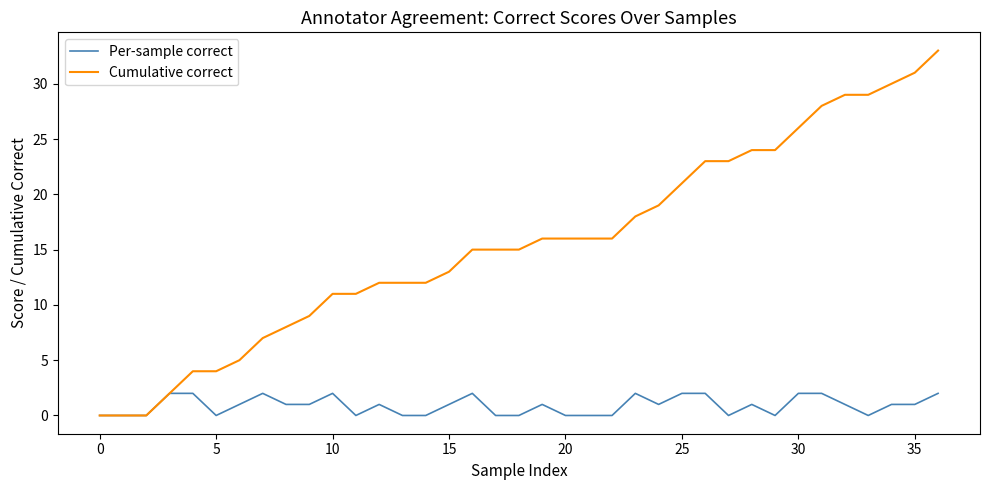

Reading right to left, extract all data points from this chart.

Per-sample correct: 2	1	1	0	1	2	2	0	1	0	2	2	1	2	0	0	0	1	0	0	2	1	0	0	1	0	2	1	1	2	1	0	2	2	0	0	0
Cumulative correct: 33	31	30	29	29	28	26	24	24	23	23	21	19	18	16	16	16	16	15	15	15	13	12	12	12	11	11	9	8	7	5	4	4	2	0	0	0